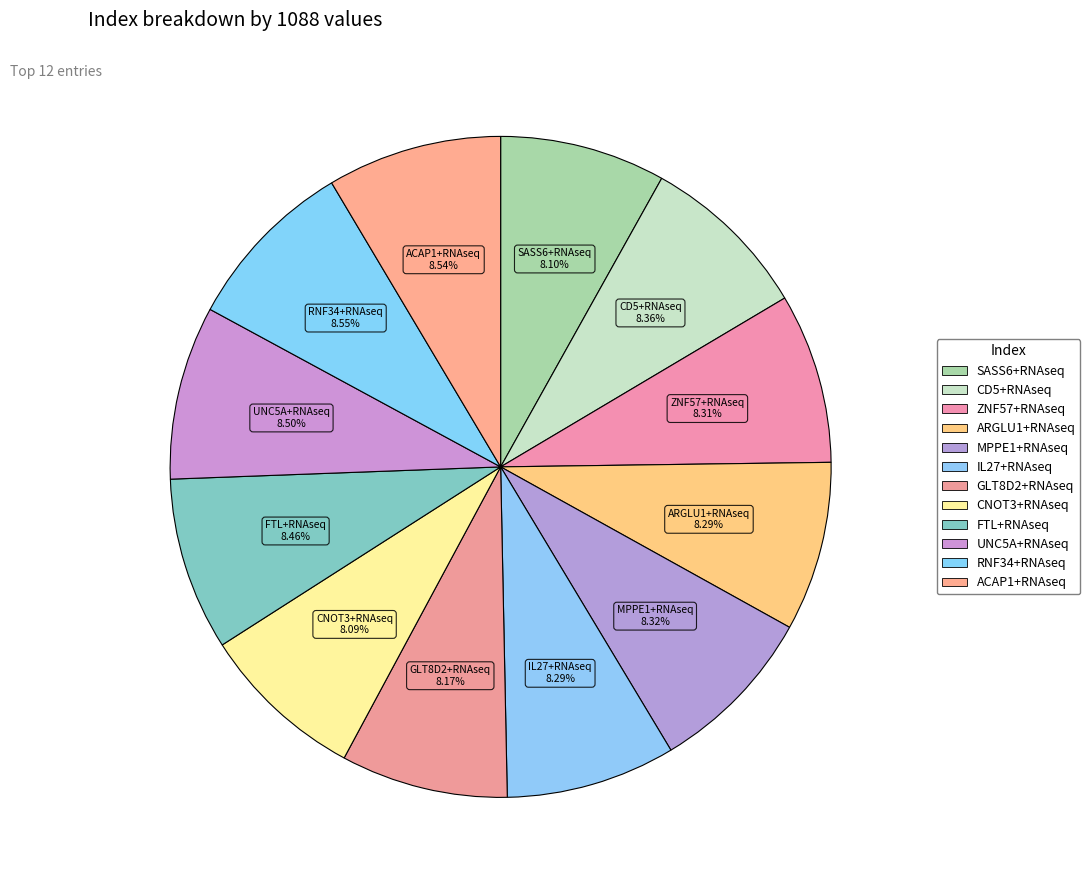

Count the number of slices in the pie.

12